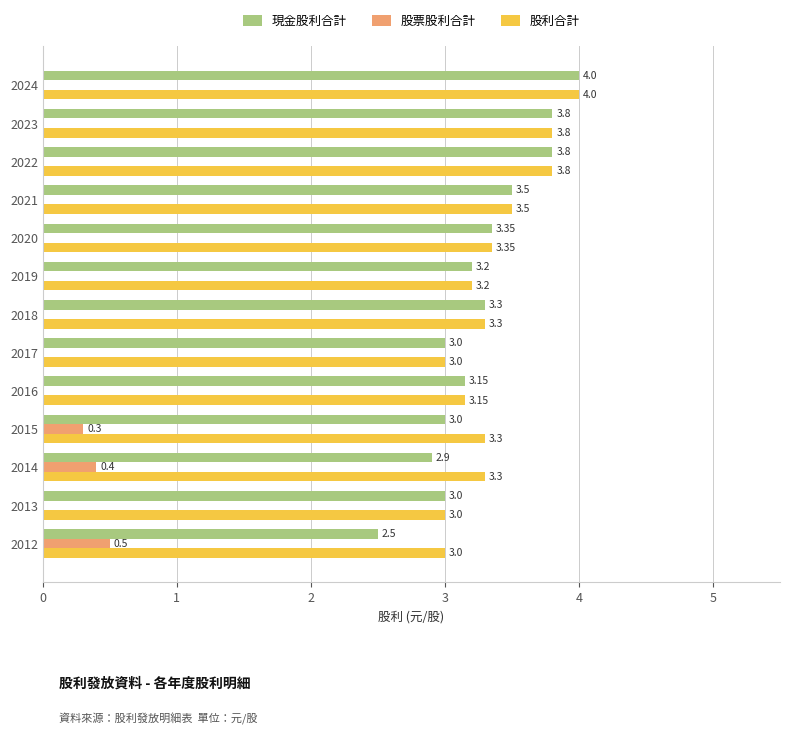

What is the average value of the 股票股利合計 series?

0.1